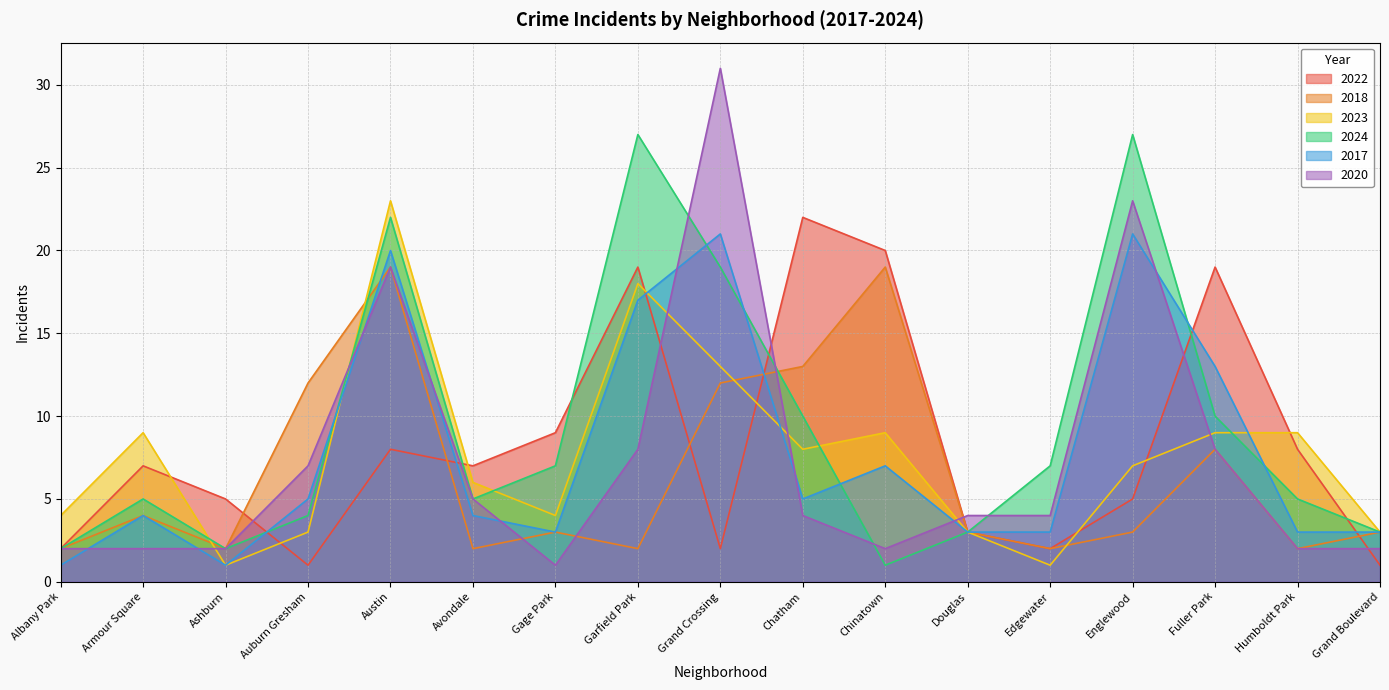

What are all the series names shown in the legend?

2022, 2018, 2023, 2024, 2017, 2020